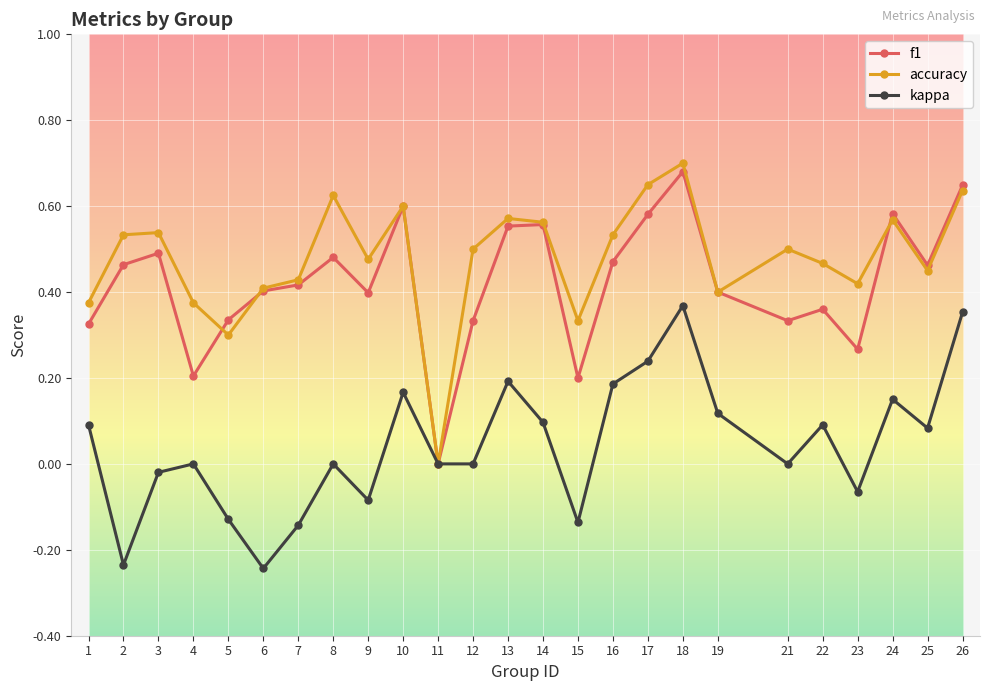

Between 15 and 19, which series saw the biggest shift?

kappa